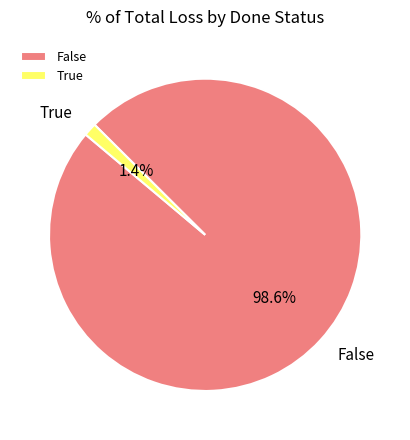

Which has a higher value, False or True?

False